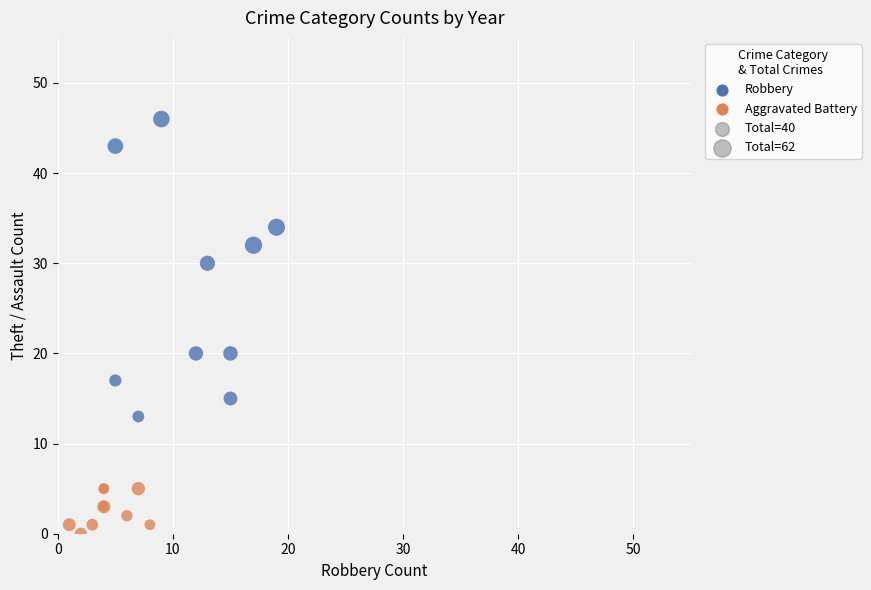

Which series contains the lowest Y value?

Aggravated Battery